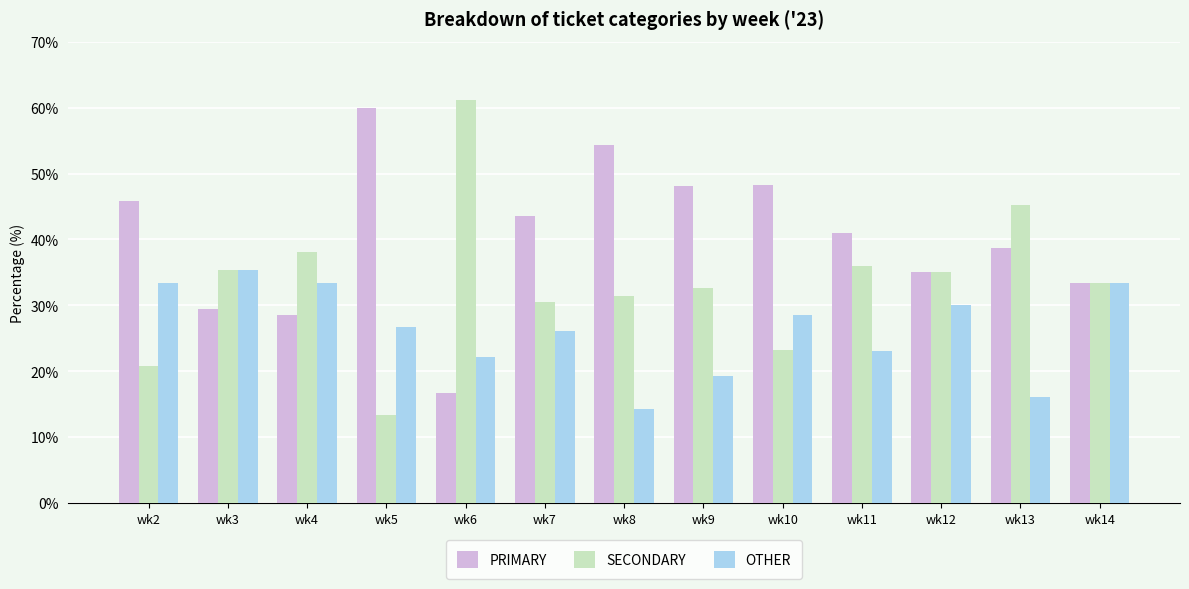

Between wk4 and wk8, which series saw the biggest shift?

PRIMARY